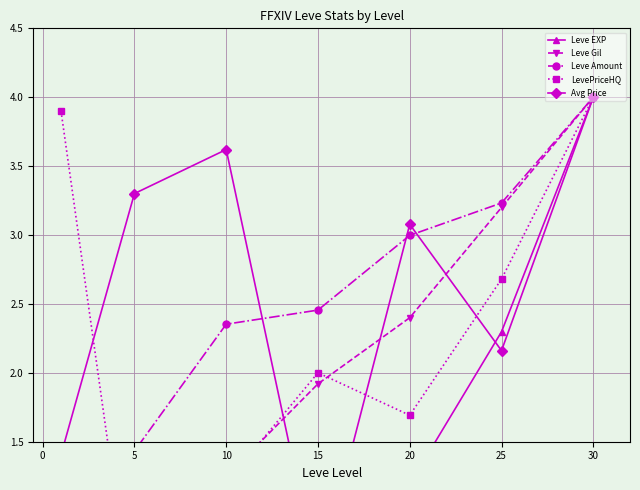

Is the value of LevePriceHQ at 5 greater than the value of Leve Amount at 10?

No